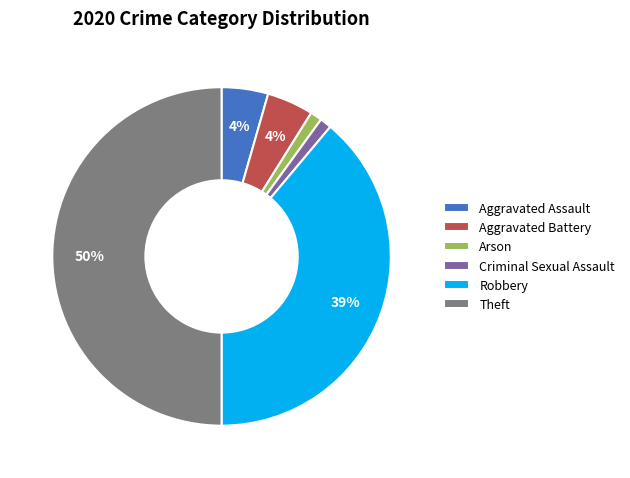

To the nearest percent, what is the difference between the largest and smallest slice percentages?

49%